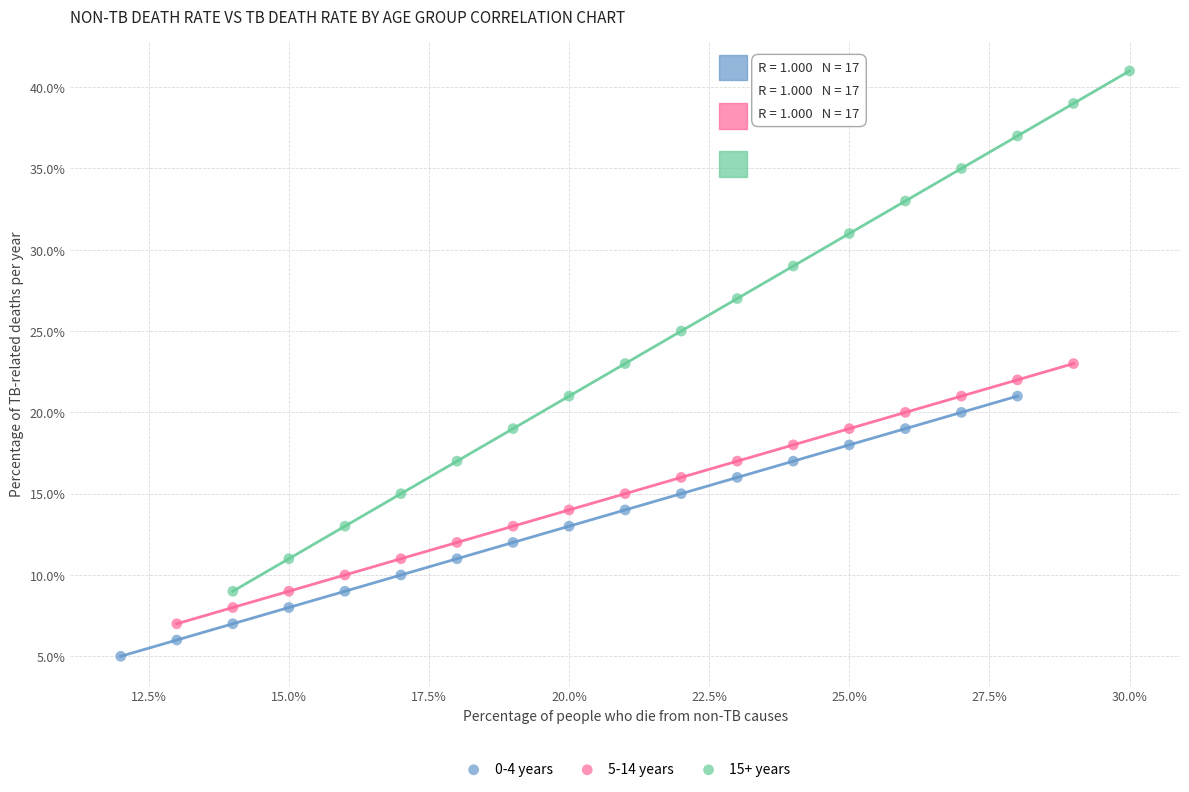

Which series has the largest Y range (max minus min)?

15+ years